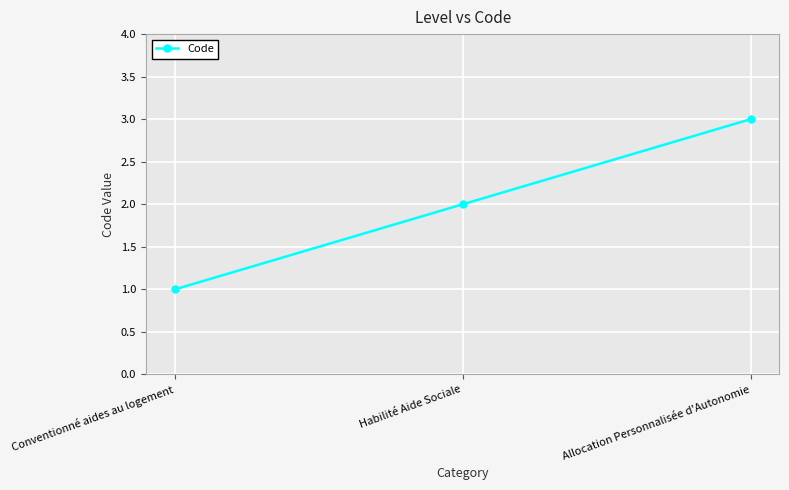

How many distinct data groups are displayed?

1